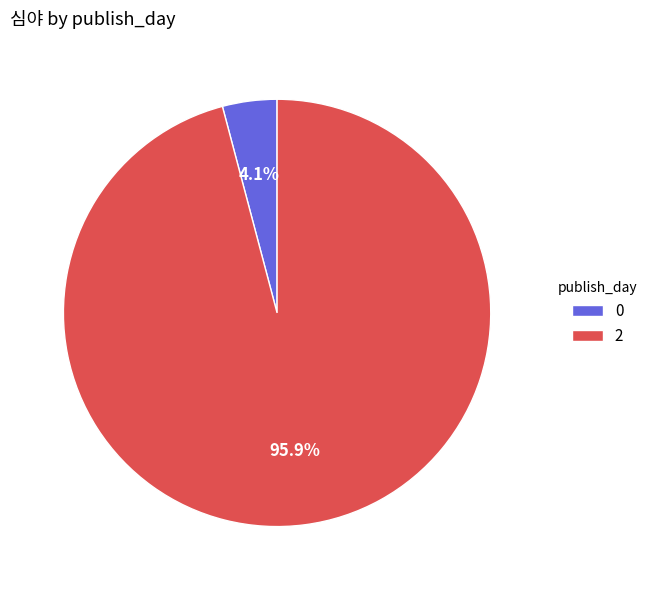

The 0 slice represents 4% of the pie. True or false?

True